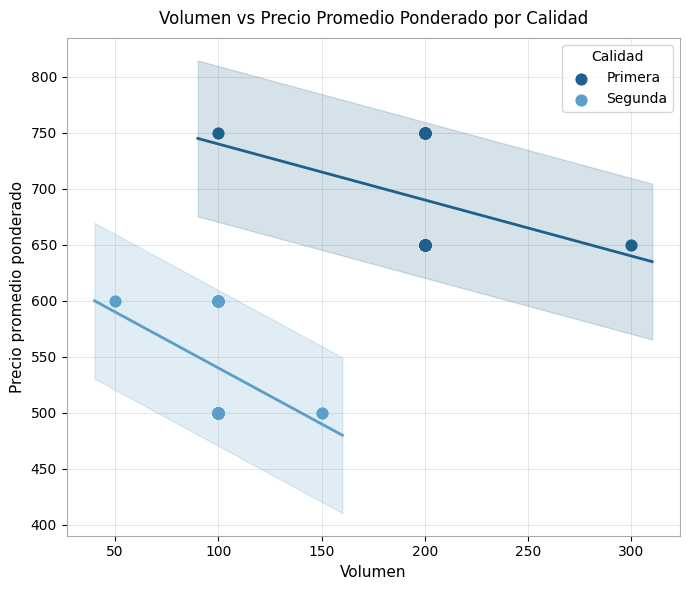

What are all the series names shown in the legend?

Primera, Segunda